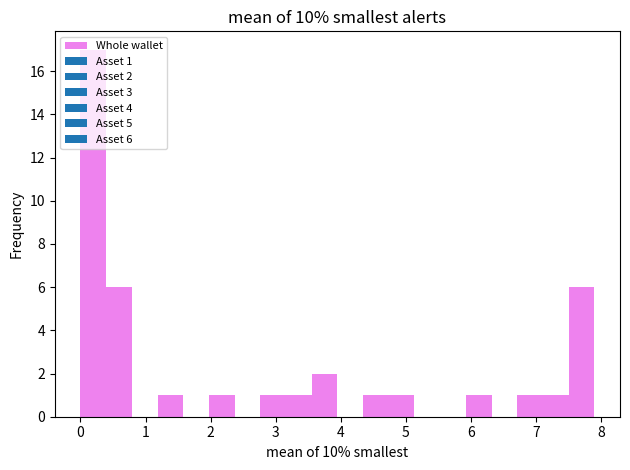

Around what value on the x-axis is the tallest bar? Give the approximate position of its centre, as read against the axis.

0.2